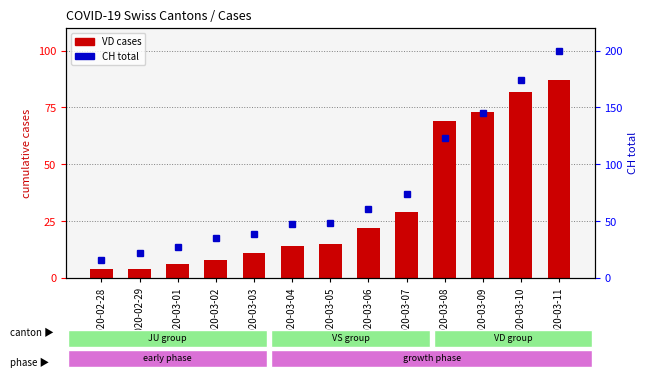

What is the greatest value displayed?

200